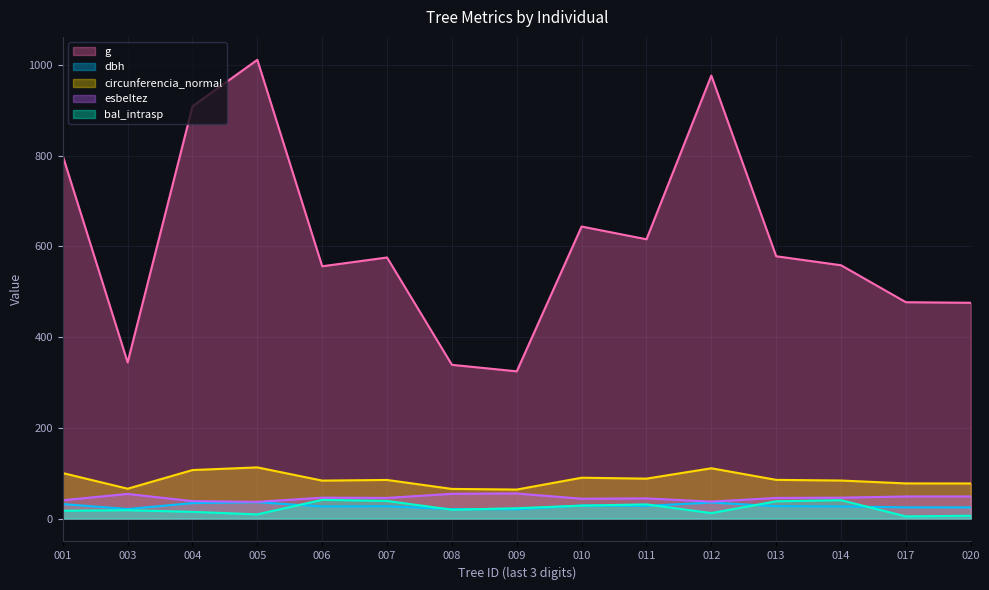

How many lines are shown in the chart?

5